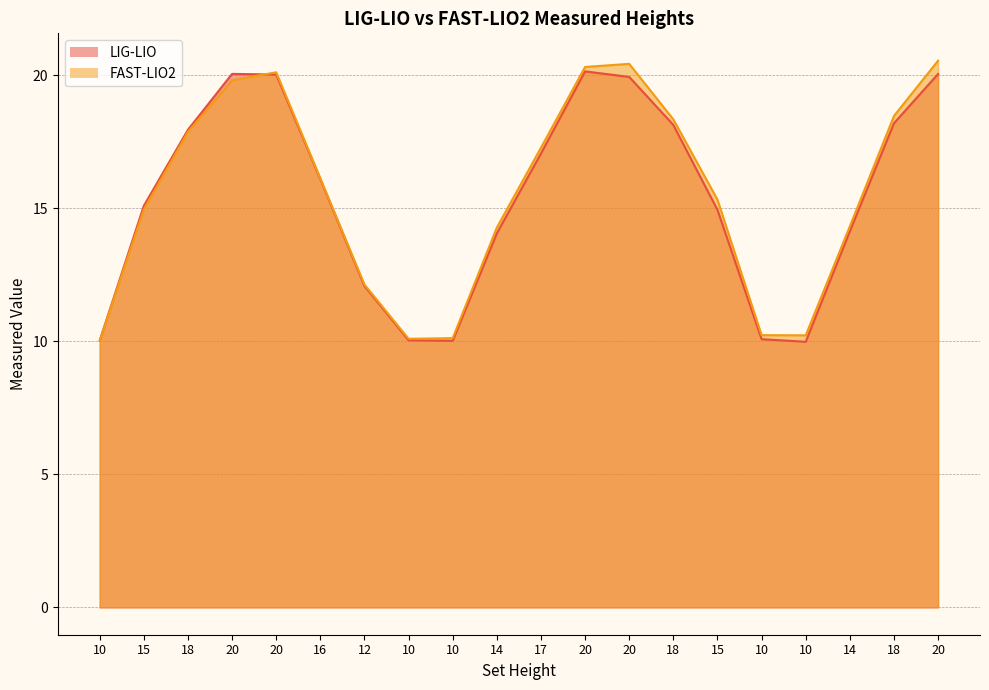

Read the LIG-LIO value at 20.

20.1